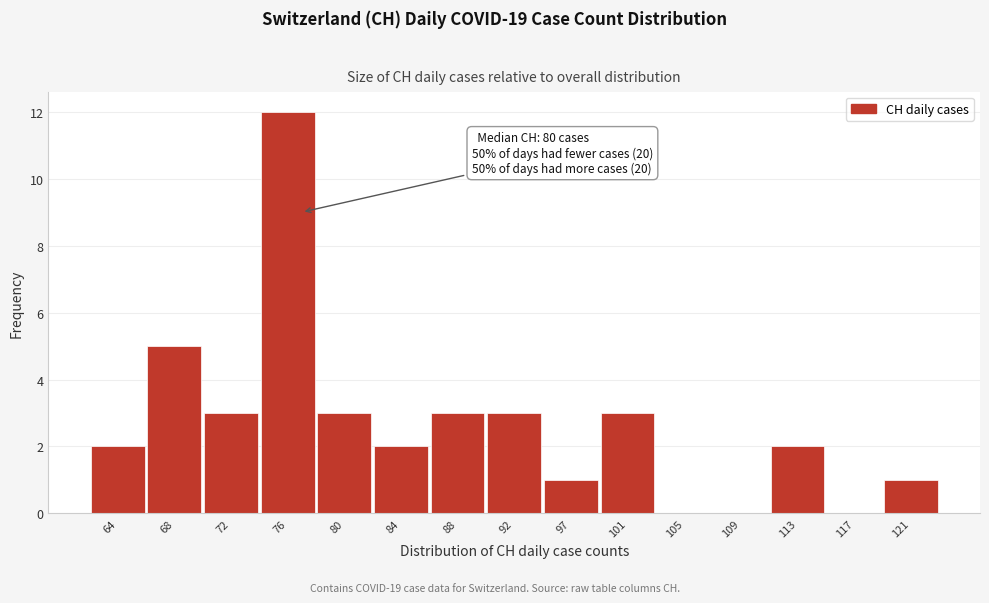

Reading left to right, list all the values displayed in this chart.

64=2	68=5	72=3	76=12	80=3	84=2	88=3	92=3	97=1	101=3	105=0	109=0	113=2	117=0	121=1